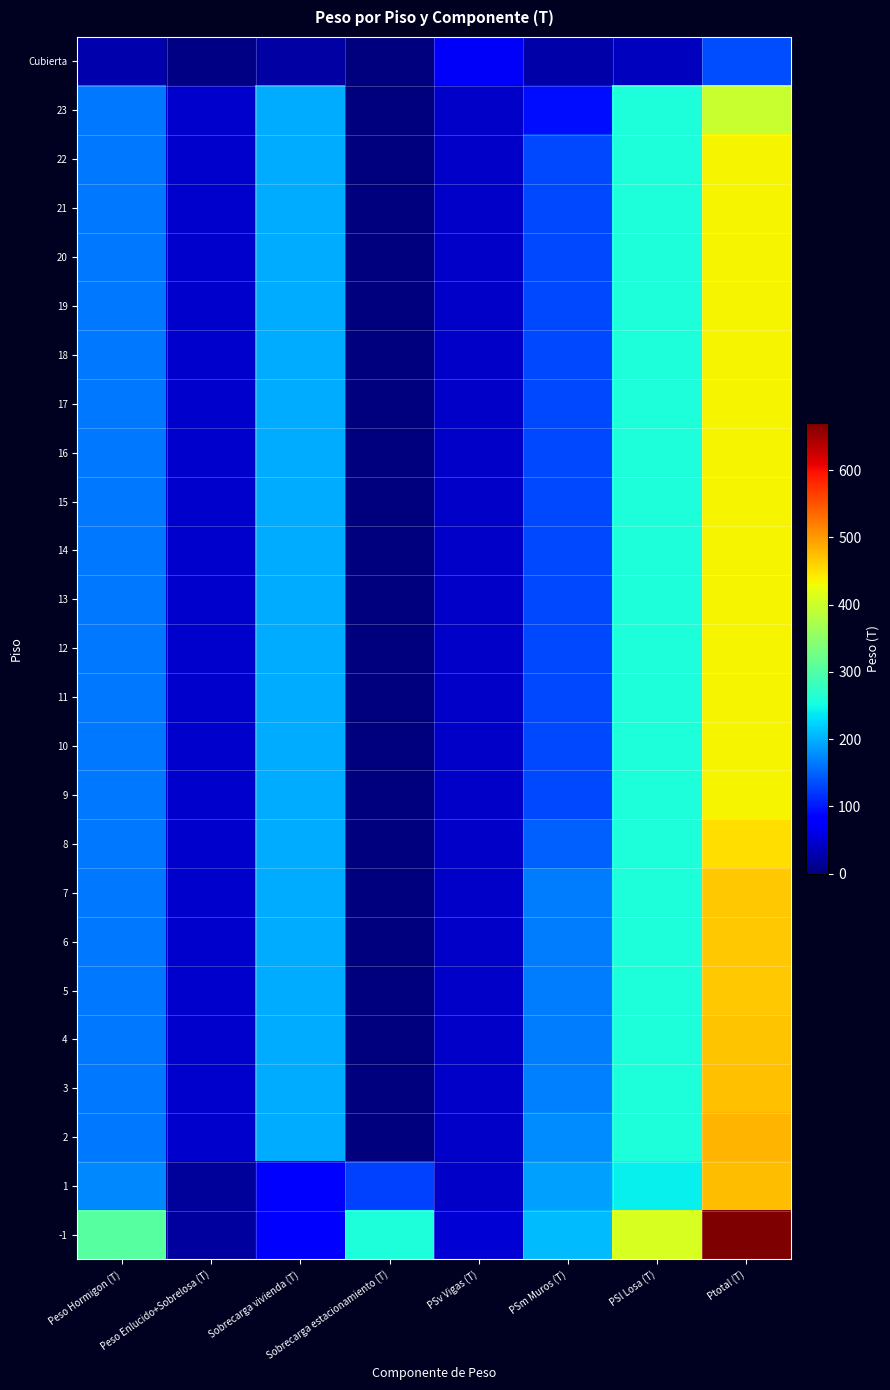

Reading left to right, what are all the values shown in this chart?

Cubierta: Peso Hormigon (T)=27.5	Peso Enlucido+Sobrelosa (T)=4.9	Sobrecarga vivienda (T)=21.2	Sobrecarga estacionamiento (T)=0.0	PSv Vigas (T)=71.5	PSm Muros (T)=25.8	PSl Losa (T)=37.6	Ptotal (T)=134.9
23: Peso Hormigon (T)=164.1	Peso Enlucido+Sobrelosa (T)=45.4	Sobrecarga vivienda (T)=197.5	Sobrecarga estacionamiento (T)=0.0	PSv Vigas (T)=44.5	PSm Muros (T)=92.2	PSl Losa (T)=258.9	Ptotal (T)=395.5
22: Peso Hormigon (T)=164.1	Peso Enlucido+Sobrelosa (T)=45.4	Sobrecarga vivienda (T)=197.5	Sobrecarga estacionamiento (T)=0.0	PSv Vigas (T)=44.5	PSm Muros (T)=132.6	PSl Losa (T)=258.9	Ptotal (T)=436.0
21: Peso Hormigon (T)=164.1	Peso Enlucido+Sobrelosa (T)=45.4	Sobrecarga vivienda (T)=197.5	Sobrecarga estacionamiento (T)=0.0	PSv Vigas (T)=44.5	PSm Muros (T)=132.6	PSl Losa (T)=258.9	Ptotal (T)=436.0
20: Peso Hormigon (T)=164.1	Peso Enlucido+Sobrelosa (T)=45.4	Sobrecarga vivienda (T)=197.5	Sobrecarga estacionamiento (T)=0.0	PSv Vigas (T)=44.5	PSm Muros (T)=132.6	PSl Losa (T)=258.9	Ptotal (T)=436.0
19: Peso Hormigon (T)=164.1	Peso Enlucido+Sobrelosa (T)=45.4	Sobrecarga vivienda (T)=197.5	Sobrecarga estacionamiento (T)=0.0	PSv Vigas (T)=44.5	PSm Muros (T)=132.6	PSl Losa (T)=258.9	Ptotal (T)=436.0
18: Peso Hormigon (T)=164.1	Peso Enlucido+Sobrelosa (T)=45.4	Sobrecarga vivienda (T)=197.5	Sobrecarga estacionamiento (T)=0.0	PSv Vigas (T)=44.5	PSm Muros (T)=132.6	PSl Losa (T)=258.9	Ptotal (T)=436.0
17: Peso Hormigon (T)=164.1	Peso Enlucido+Sobrelosa (T)=45.4	Sobrecarga vivienda (T)=197.5	Sobrecarga estacionamiento (T)=0.0	PSv Vigas (T)=44.5	PSm Muros (T)=132.6	PSl Losa (T)=258.9	Ptotal (T)=436.0
16: Peso Hormigon (T)=164.1	Peso Enlucido+Sobrelosa (T)=45.4	Sobrecarga vivienda (T)=197.5	Sobrecarga estacionamiento (T)=0.0	PSv Vigas (T)=44.5	PSm Muros (T)=132.6	PSl Losa (T)=258.9	Ptotal (T)=436.0
15: Peso Hormigon (T)=164.1	Peso Enlucido+Sobrelosa (T)=45.4	Sobrecarga vivienda (T)=197.5	Sobrecarga estacionamiento (T)=0.0	PSv Vigas (T)=44.5	PSm Muros (T)=132.6	PSl Losa (T)=258.9	Ptotal (T)=436.0
14: Peso Hormigon (T)=164.1	Peso Enlucido+Sobrelosa (T)=45.4	Sobrecarga vivienda (T)=197.5	Sobrecarga estacionamiento (T)=0.0	PSv Vigas (T)=44.5	PSm Muros (T)=132.6	PSl Losa (T)=258.9	Ptotal (T)=436.0
13: Peso Hormigon (T)=164.1	Peso Enlucido+Sobrelosa (T)=45.4	Sobrecarga vivienda (T)=197.5	Sobrecarga estacionamiento (T)=0.0	PSv Vigas (T)=44.5	PSm Muros (T)=132.6	PSl Losa (T)=258.9	Ptotal (T)=436.0
12: Peso Hormigon (T)=164.1	Peso Enlucido+Sobrelosa (T)=45.4	Sobrecarga vivienda (T)=197.5	Sobrecarga estacionamiento (T)=0.0	PSv Vigas (T)=44.5	PSm Muros (T)=132.6	PSl Losa (T)=258.9	Ptotal (T)=436.0
11: Peso Hormigon (T)=164.1	Peso Enlucido+Sobrelosa (T)=45.4	Sobrecarga vivienda (T)=197.5	Sobrecarga estacionamiento (T)=0.0	PSv Vigas (T)=44.5	PSm Muros (T)=132.6	PSl Losa (T)=258.9	Ptotal (T)=436.0
10: Peso Hormigon (T)=164.1	Peso Enlucido+Sobrelosa (T)=45.4	Sobrecarga vivienda (T)=197.5	Sobrecarga estacionamiento (T)=0.0	PSv Vigas (T)=44.5	PSm Muros (T)=132.6	PSl Losa (T)=258.9	Ptotal (T)=436.0
9: Peso Hormigon (T)=164.1	Peso Enlucido+Sobrelosa (T)=45.4	Sobrecarga vivienda (T)=197.5	Sobrecarga estacionamiento (T)=0.0	PSv Vigas (T)=44.5	PSm Muros (T)=132.6	PSl Losa (T)=258.9	Ptotal (T)=436.0
8: Peso Hormigon (T)=164.1	Peso Enlucido+Sobrelosa (T)=45.4	Sobrecarga vivienda (T)=197.5	Sobrecarga estacionamiento (T)=0.0	PSv Vigas (T)=44.5	PSm Muros (T)=148.9	PSl Losa (T)=258.9	Ptotal (T)=452.3
7: Peso Hormigon (T)=164.1	Peso Enlucido+Sobrelosa (T)=45.4	Sobrecarga vivienda (T)=197.5	Sobrecarga estacionamiento (T)=0.0	PSv Vigas (T)=44.5	PSm Muros (T)=165.2	PSl Losa (T)=258.9	Ptotal (T)=468.6
6: Peso Hormigon (T)=164.1	Peso Enlucido+Sobrelosa (T)=45.4	Sobrecarga vivienda (T)=197.5	Sobrecarga estacionamiento (T)=0.0	PSv Vigas (T)=44.5	PSm Muros (T)=165.2	PSl Losa (T)=258.9	Ptotal (T)=468.6
5: Peso Hormigon (T)=164.1	Peso Enlucido+Sobrelosa (T)=45.4	Sobrecarga vivienda (T)=197.5	Sobrecarga estacionamiento (T)=0.0	PSv Vigas (T)=44.5	PSm Muros (T)=165.5	PSl Losa (T)=258.9	Ptotal (T)=468.8
4: Peso Hormigon (T)=164.1	Peso Enlucido+Sobrelosa (T)=45.4	Sobrecarga vivienda (T)=197.5	Sobrecarga estacionamiento (T)=0.0	PSv Vigas (T)=44.5	PSm Muros (T)=165.7	PSl Losa (T)=258.9	Ptotal (T)=469.1
3: Peso Hormigon (T)=164.1	Peso Enlucido+Sobrelosa (T)=45.4	Sobrecarga vivienda (T)=197.5	Sobrecarga estacionamiento (T)=0.0	PSv Vigas (T)=44.5	PSm Muros (T)=168.5	PSl Losa (T)=258.9	Ptotal (T)=471.8
2: Peso Hormigon (T)=164.3	Peso Enlucido+Sobrelosa (T)=45.5	Sobrecarga vivienda (T)=197.9	Sobrecarga estacionamiento (T)=0.0	PSv Vigas (T)=43.8	PSm Muros (T)=177.3	PSl Losa (T)=259.3	Ptotal (T)=480.4
1: Peso Hormigon (T)=173.4	Peso Enlucido+Sobrelosa (T)=17.3	Sobrecarga vivienda (T)=75.4	Sobrecarga estacionamiento (T)=128.0	PSv Vigas (T)=43.3	PSm Muros (T)=190.5	PSl Losa (T)=241.6	Ptotal (T)=475.4
-1: Peso Hormigon (T)=305.8	Peso Enlucido+Sobrelosa (T)=19.2	Sobrecarga vivienda (T)=83.5	Sobrecarga estacionamiento (T)=257.1	PSv Vigas (T)=51.4	PSm Muros (T)=209.0	PSl Losa (T)=410.1	Ptotal (T)=670.5